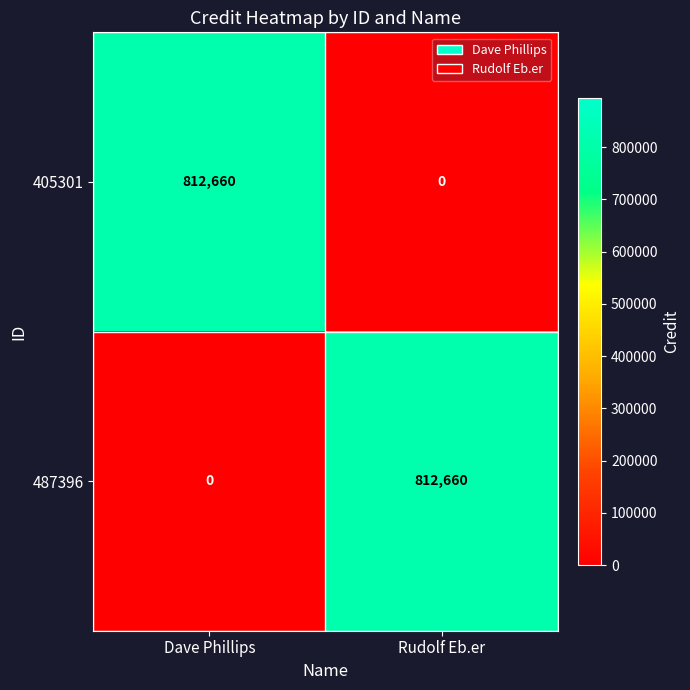

What is the maximum value for 405301?

812660